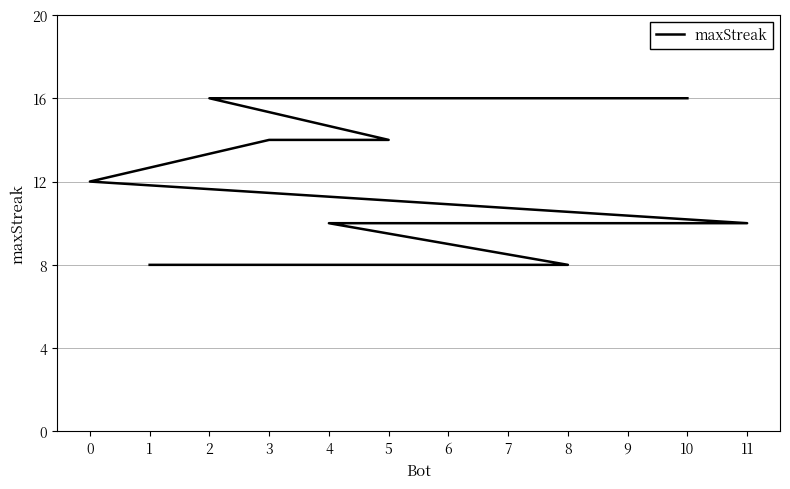

What is the greatest value displayed?

16